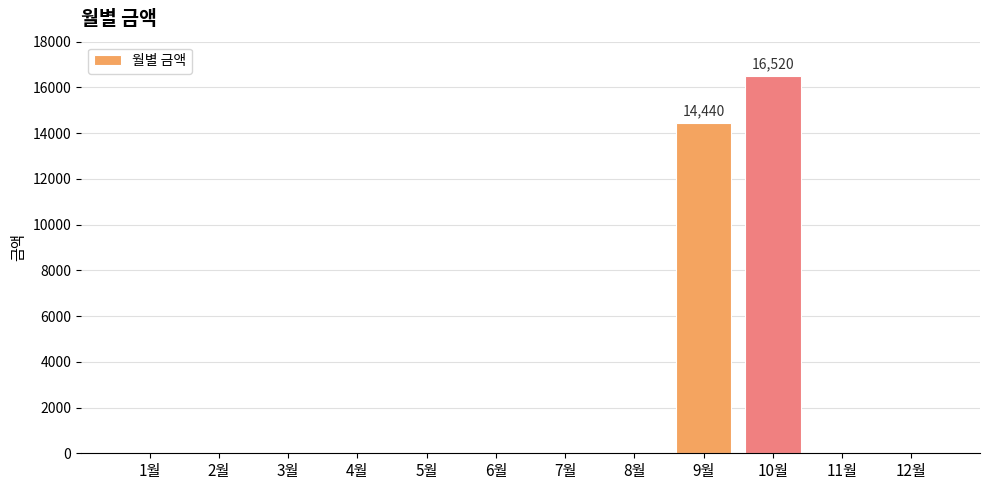

What is the sum of all values?

30960